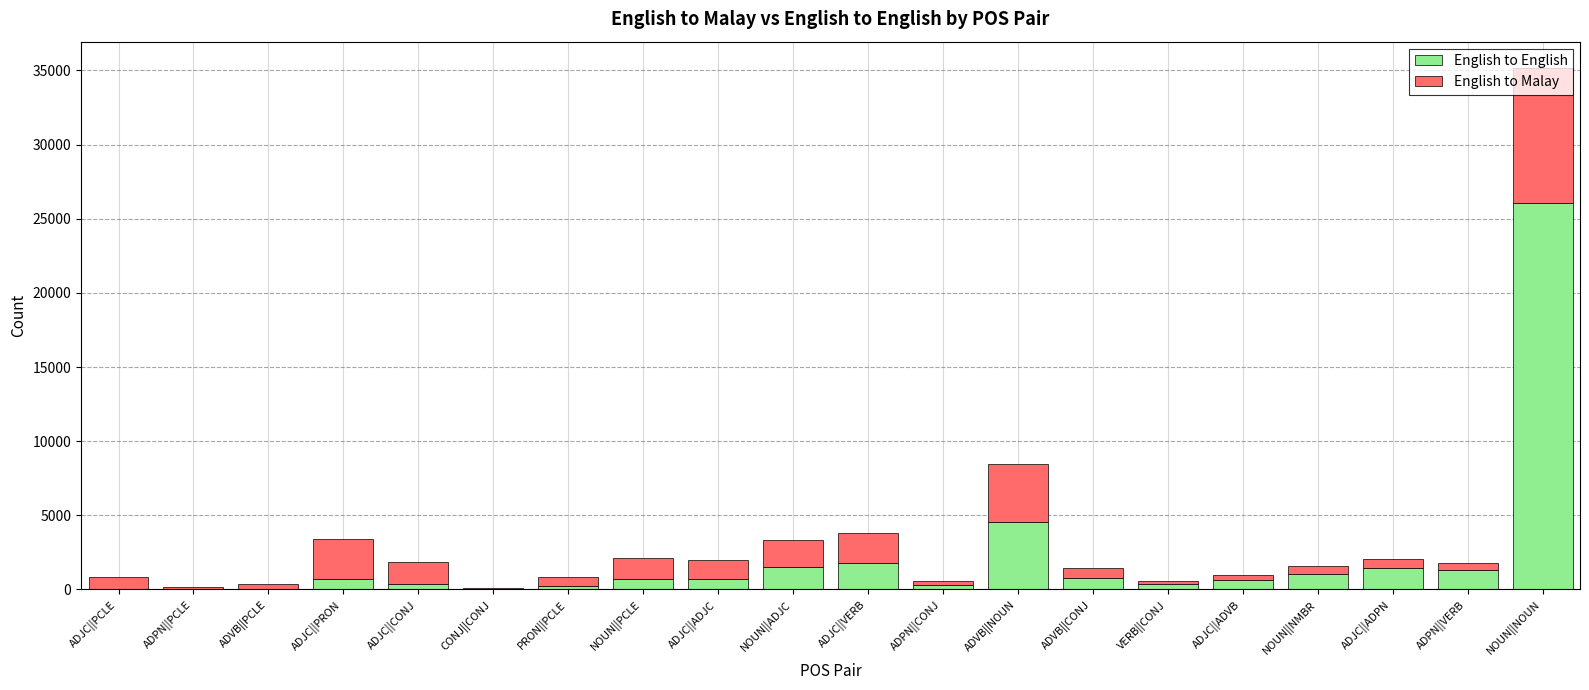

What is the difference between the English to English values at ADJC||VERB and ADJC||ADPN?

335